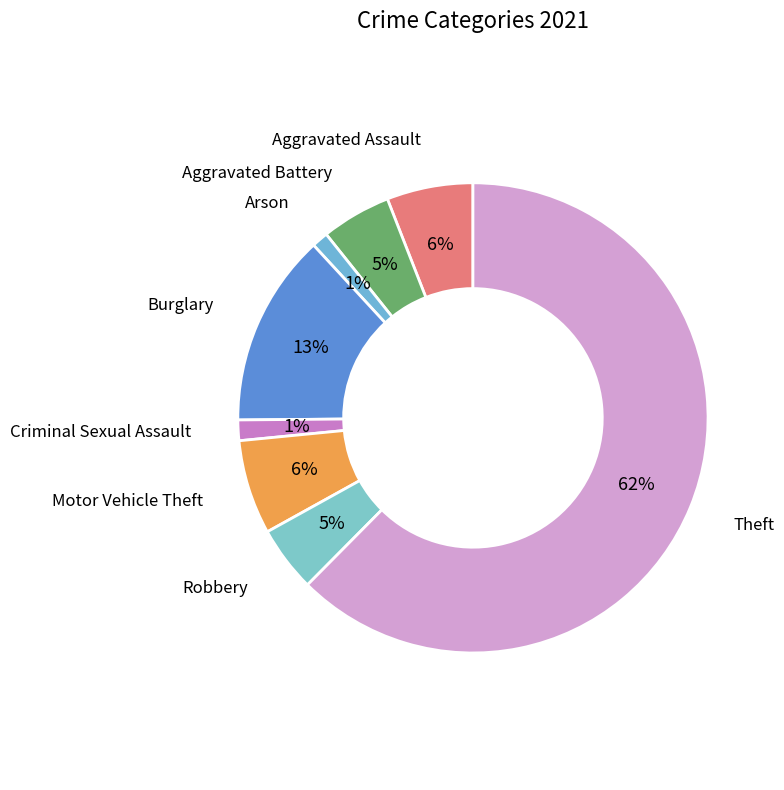

Which has a higher value, Aggravated Assault or Burglary?

Burglary